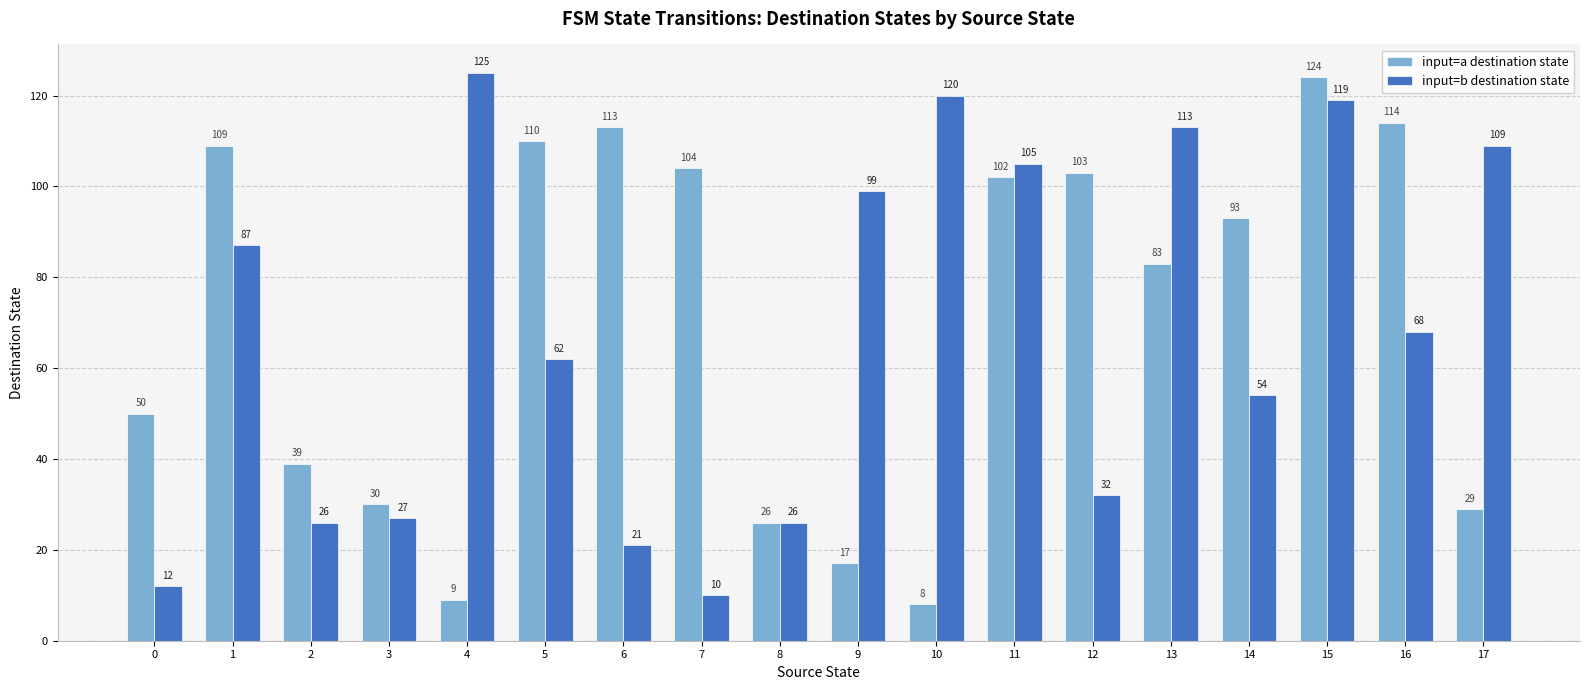

How many data points in input=a destination state are less than 93?

9